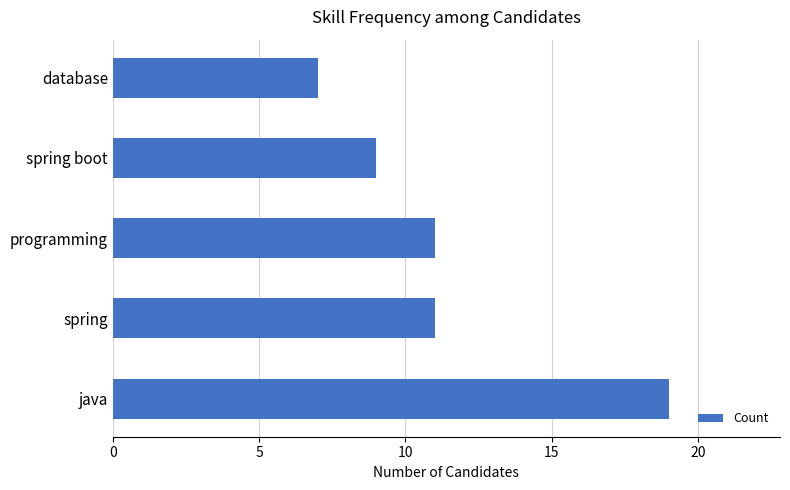

What is the average value?

11